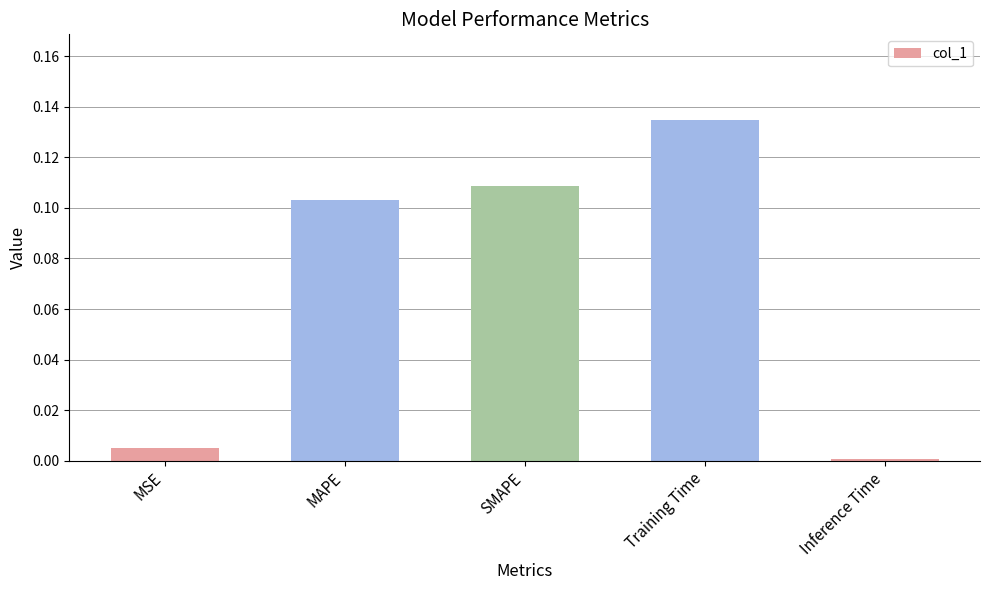

Which label corresponds to the largest value in the chart?

Training Time